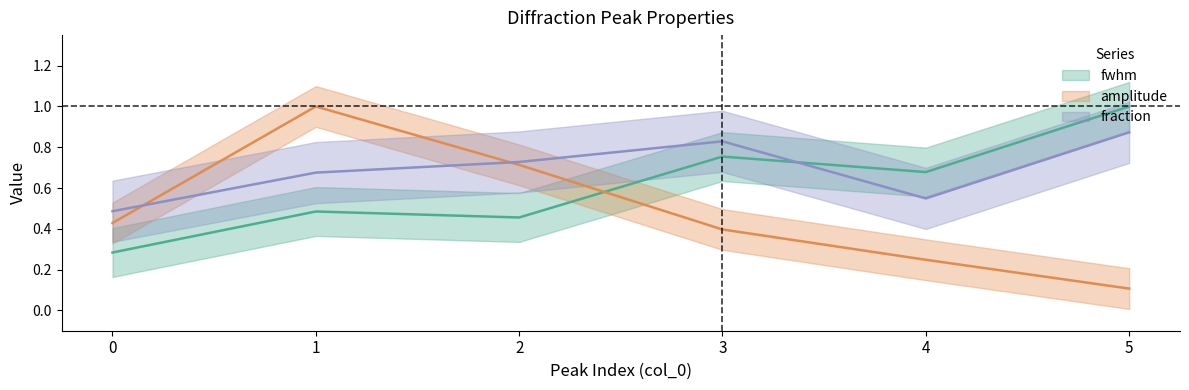

What are all the series names shown in the legend?

fwhm, amplitude, fraction